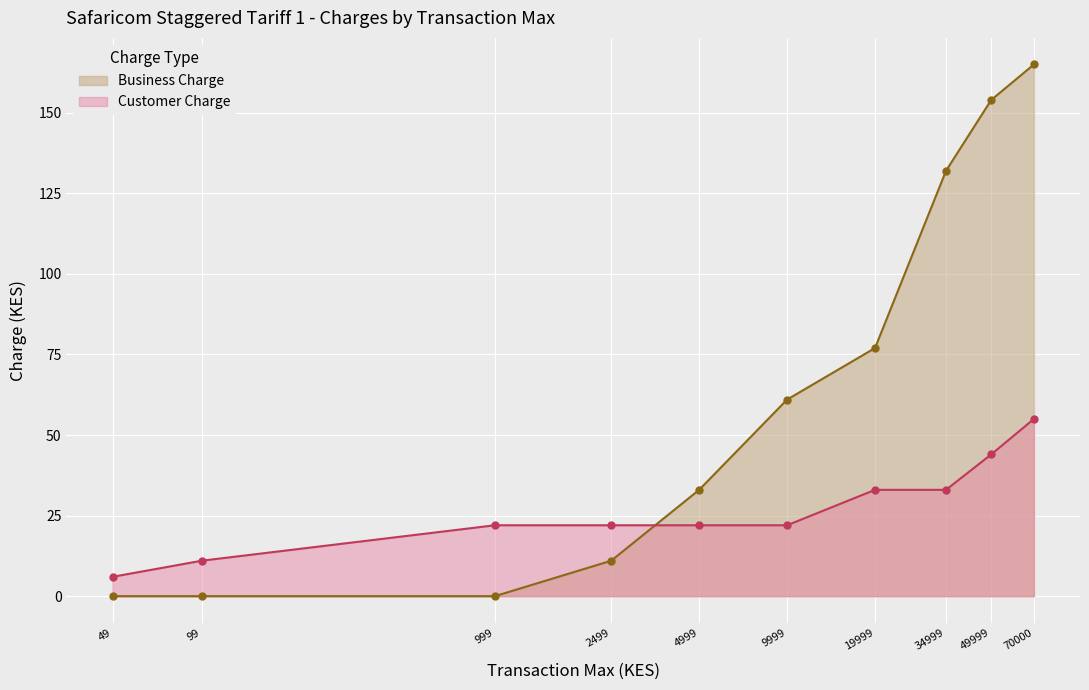

Which series ends up on top after the final intersection of Customer Charge and Business Charge?

Business Charge